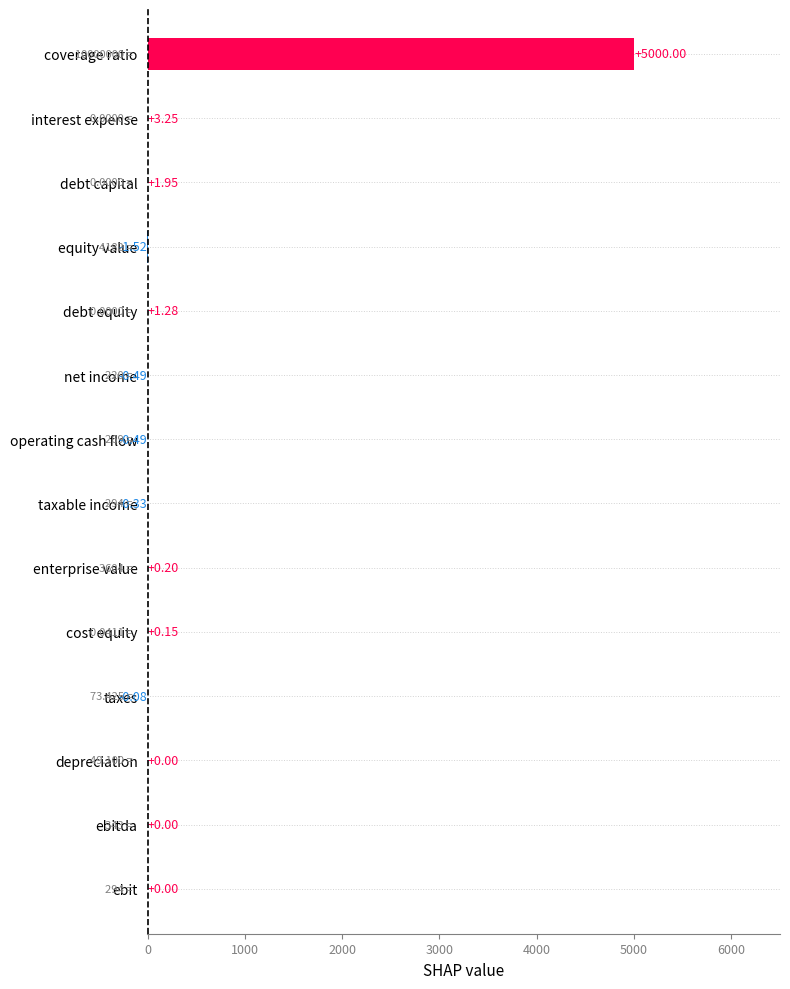

Count the number of data series in this chart.

1